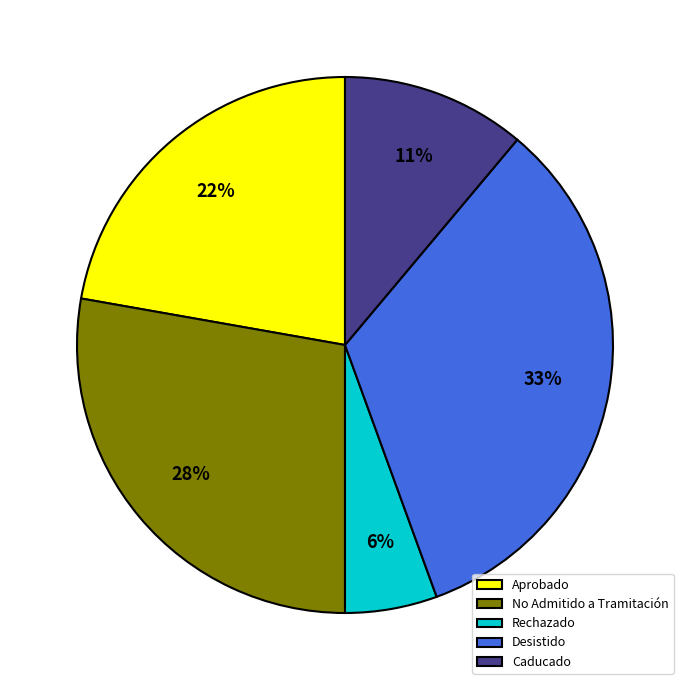

Rank the categories by value from lowest to highest.

Rechazado, Caducado, Aprobado, No Admitido a Tramitación, Desistido